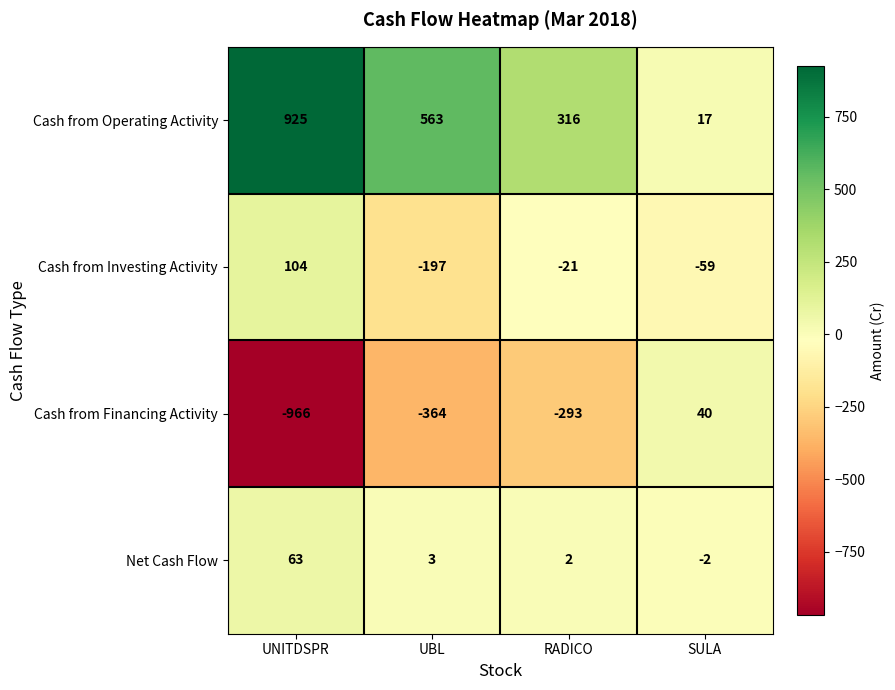

The Cash from Investing Activity series shows -59 at SULA. True or false?

True